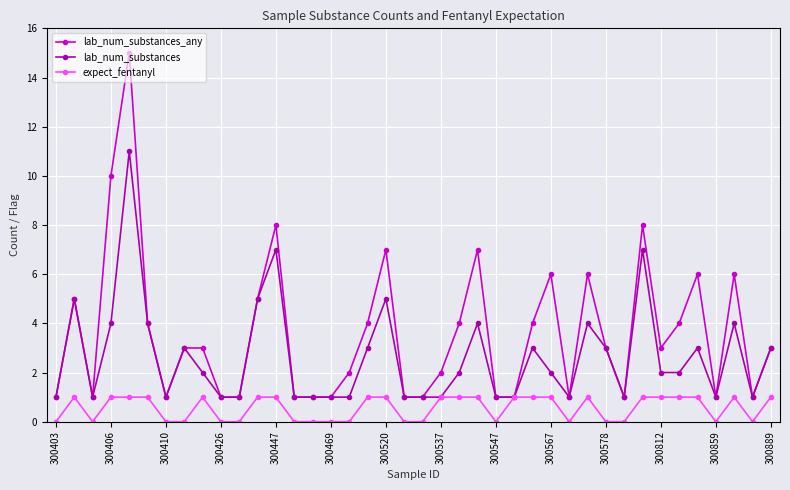

Rank the series by their average value, from highest to lowest.

lab_num_substances_any, lab_num_substances, expect_fentanyl